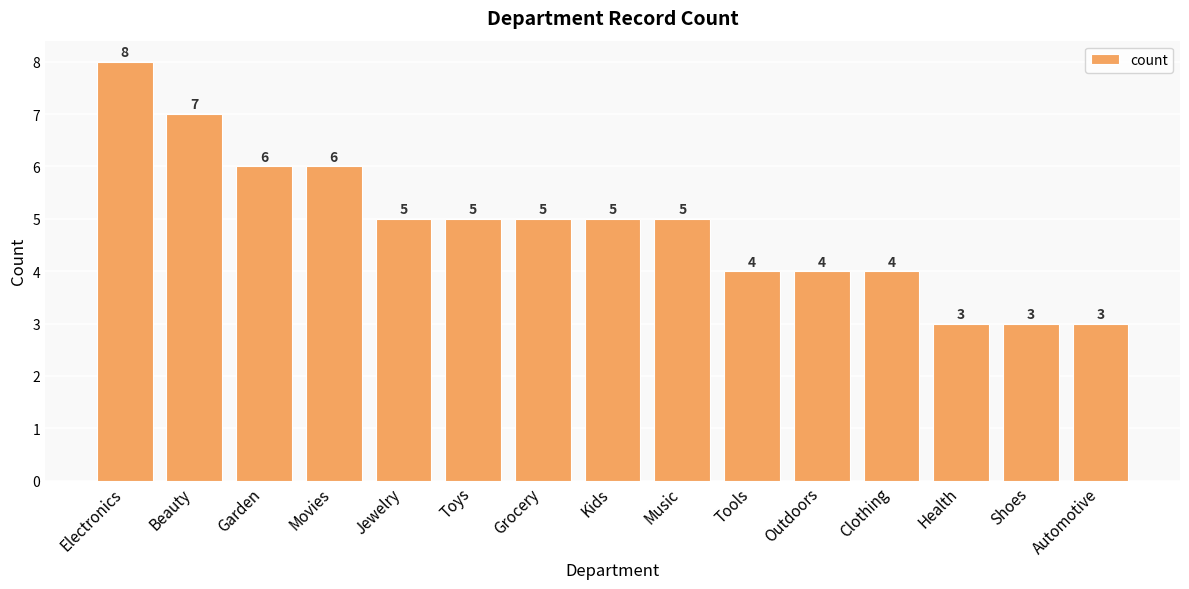

What is the label of the 4th bar from the right?

Clothing